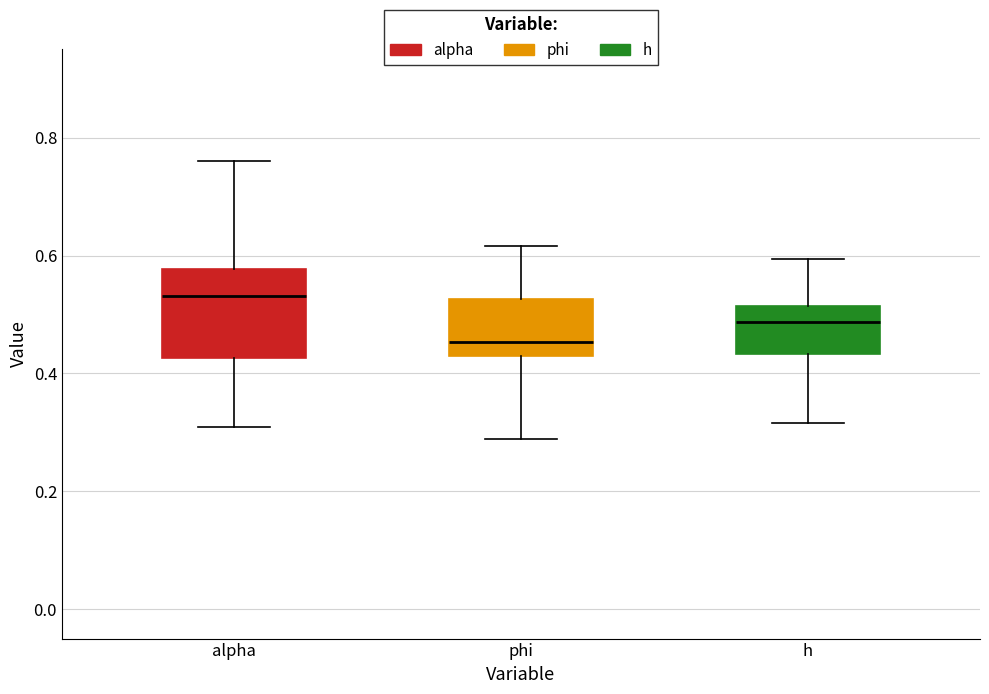

Which box is the tallest, from its lower edge to its upper edge?

alpha